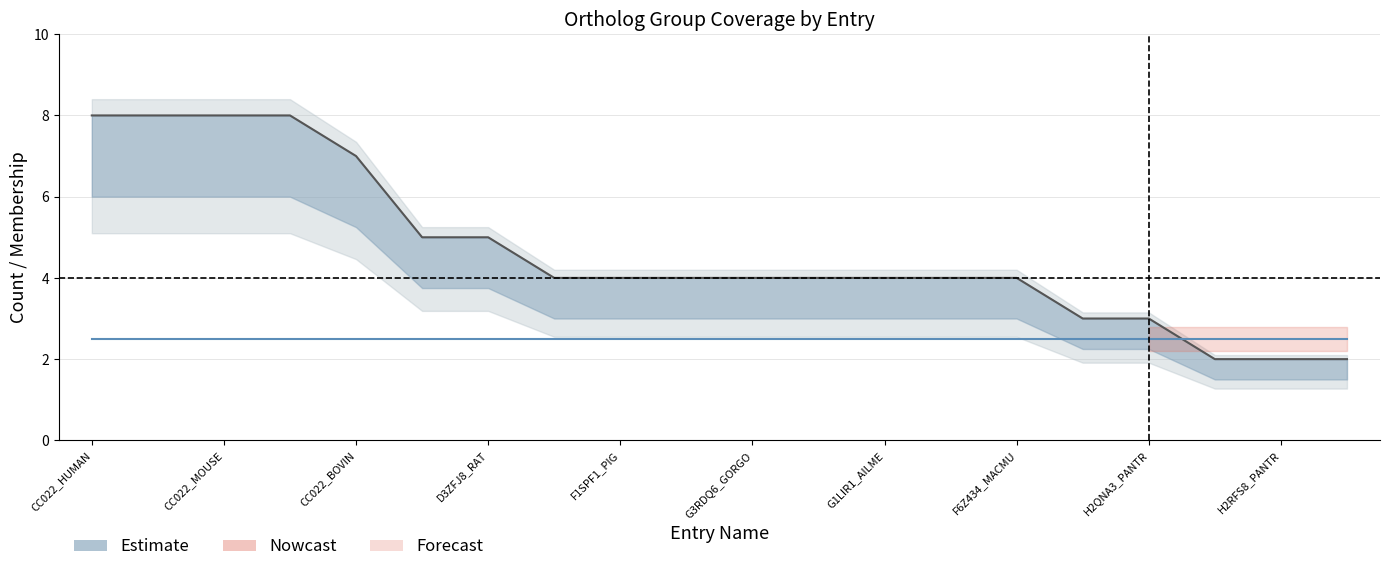

What is the total value across all series at 19?

4.5